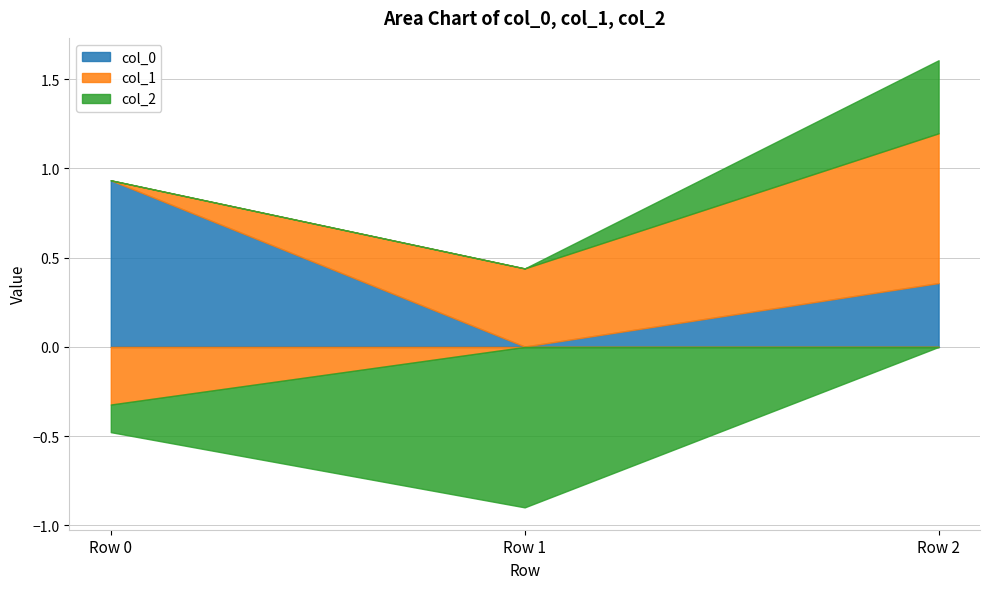

Between Row 0 and Row 1, which series saw the biggest shift?

col_0